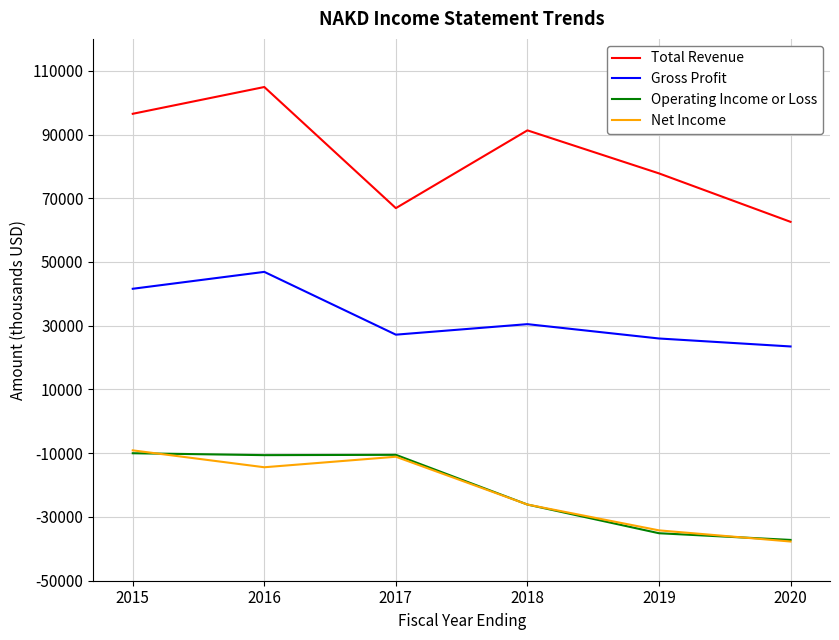

What are all the series names shown in the legend?

Total Revenue, Gross Profit, Operating Income or Loss, Net Income